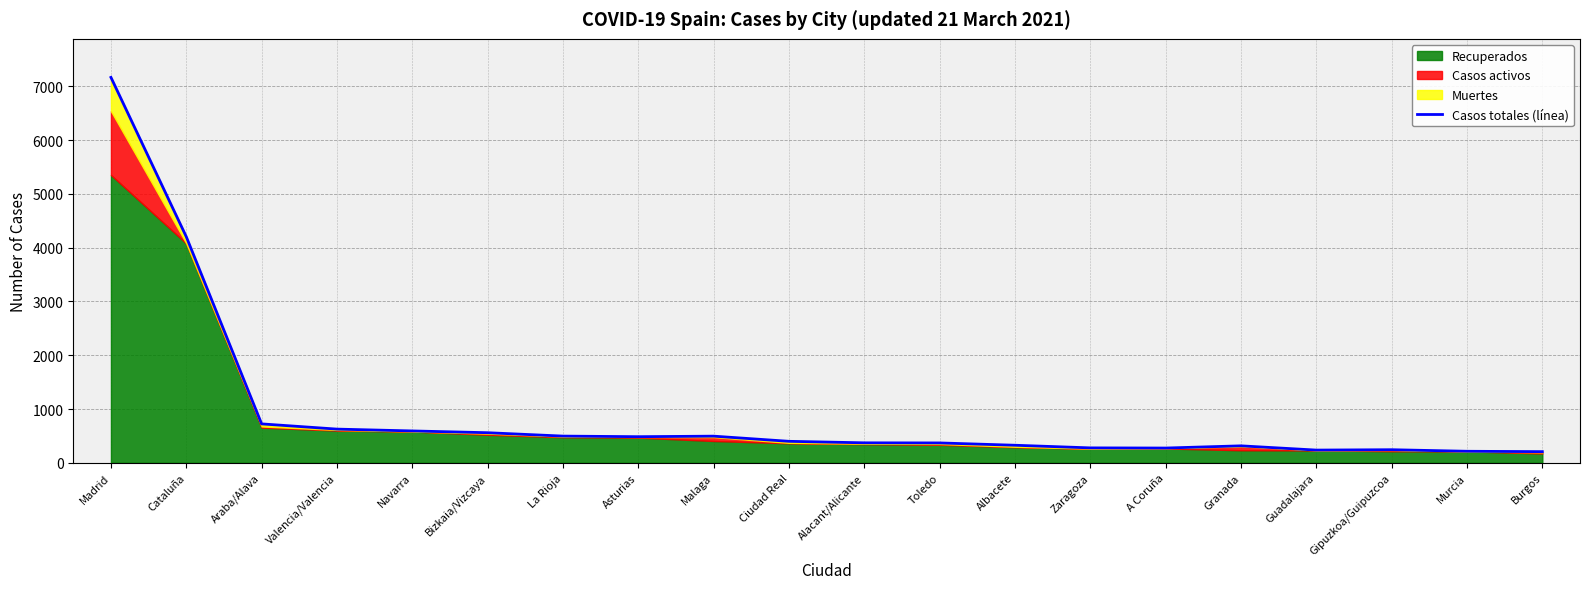

What is the sum of all values?

18593